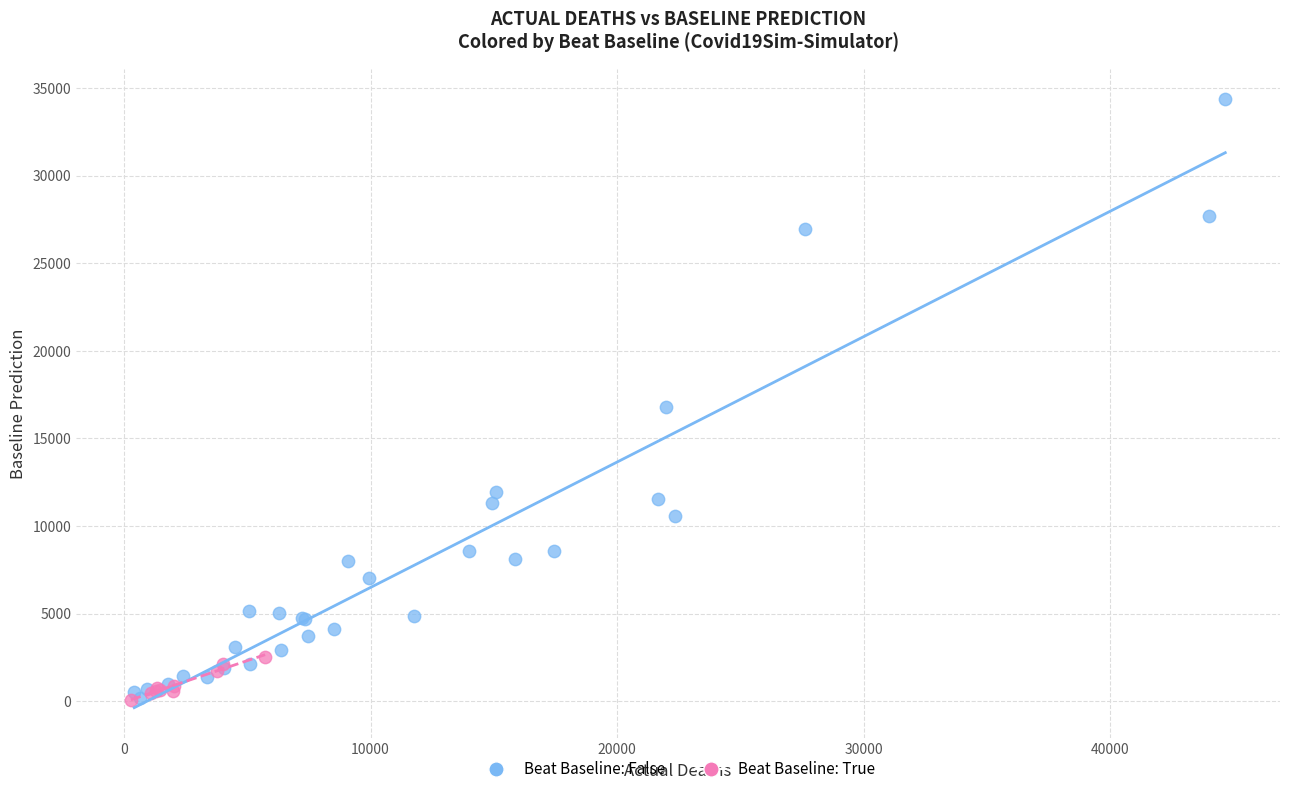

Which series has the largest Y range (max minus min)?

Beat Baseline: False